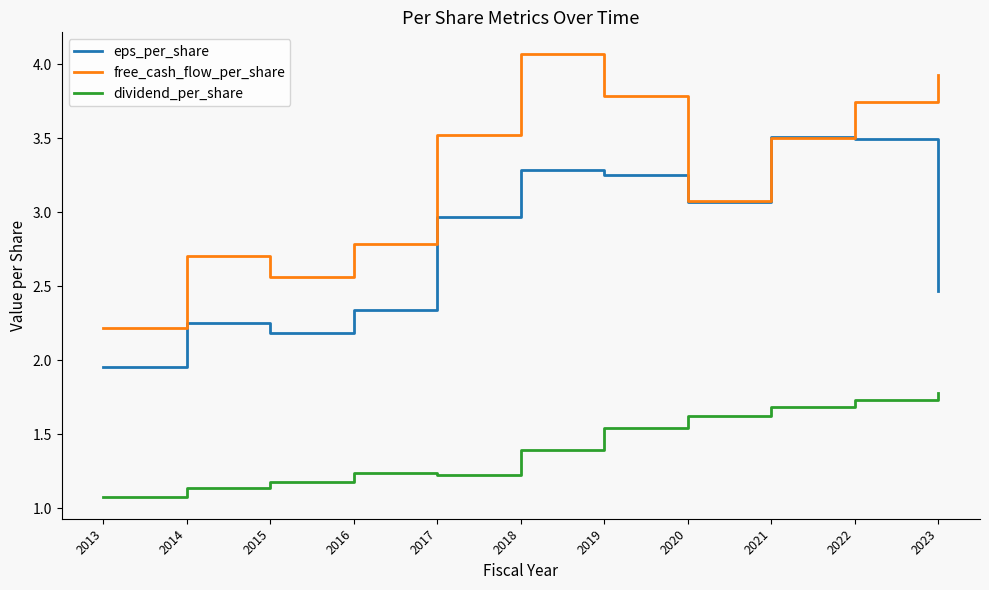

What value does the free_cash_flow_per_share series have at 2013?

2.2